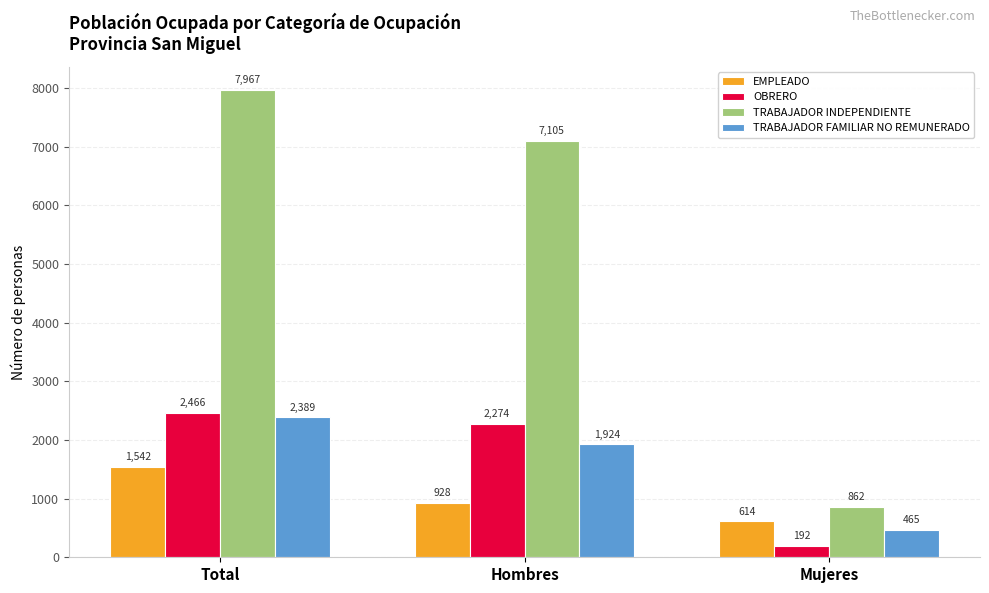

How many groups of bars are there?

3